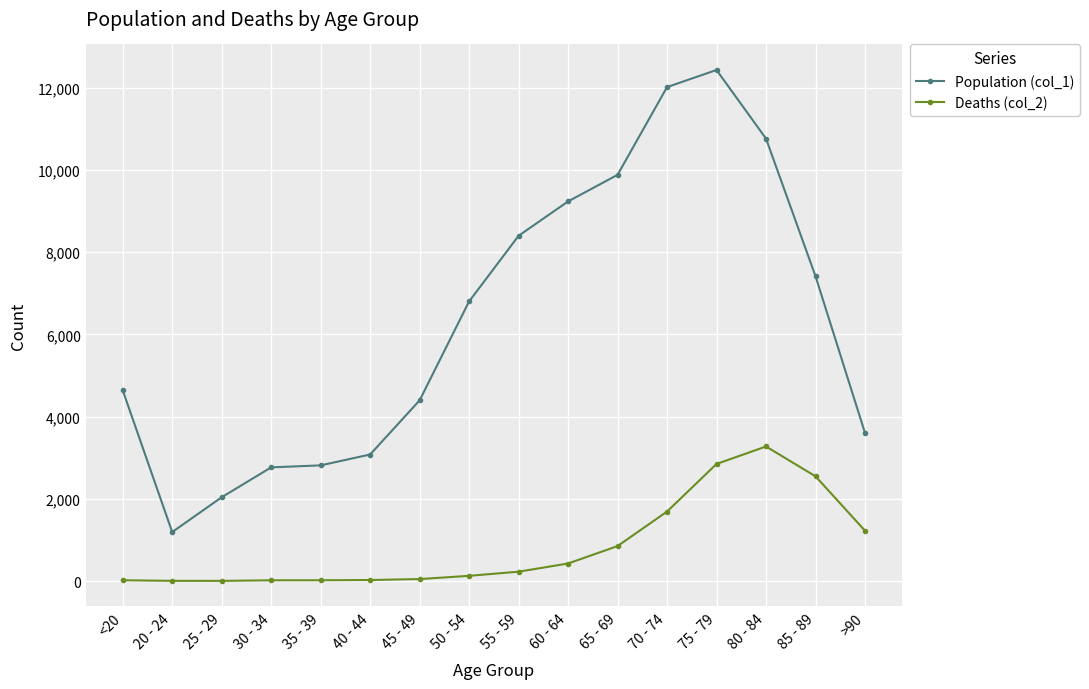

True or false: Population (col_1) has more than 0 points higher than both neighbors.

True